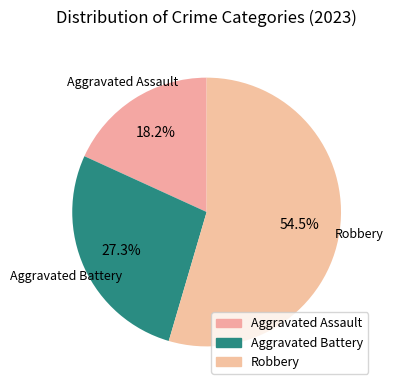

What is the majority slice?

Robbery